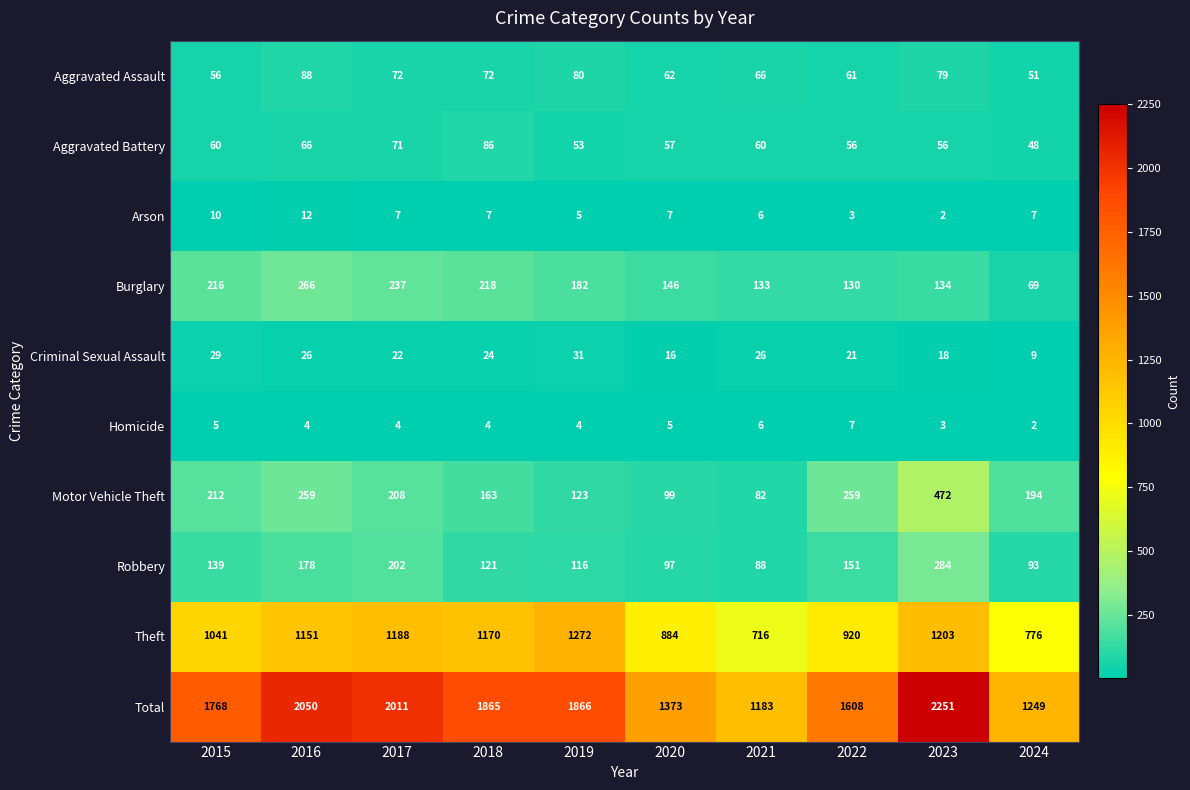

At 2024, list the series in order from largest to smallest.

Total, Theft, Motor Vehicle Theft, Robbery, Burglary, Aggravated Assault, Aggravated Battery, Criminal Sexual Assault, Arson, Homicide